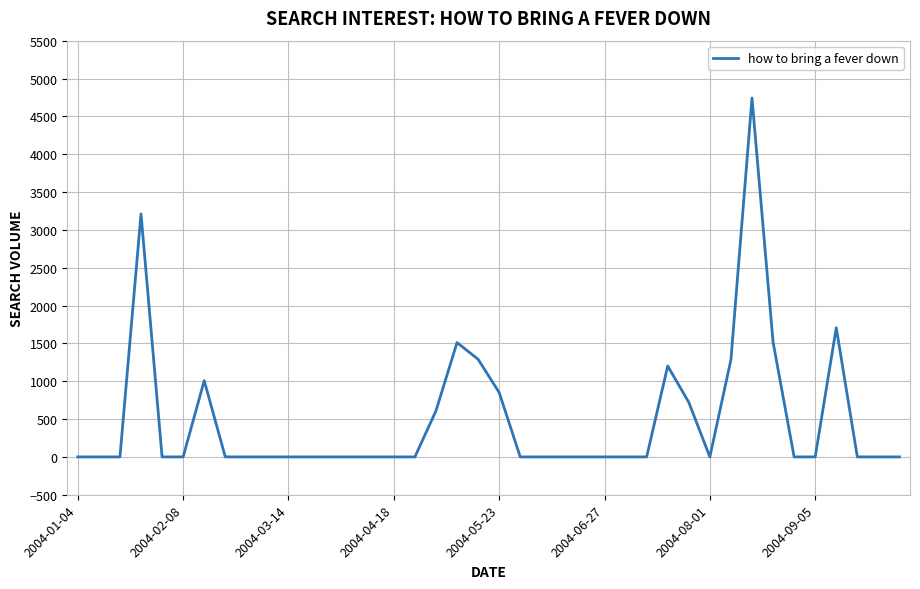

What is the difference between the maximum and minimum values?

4741.4